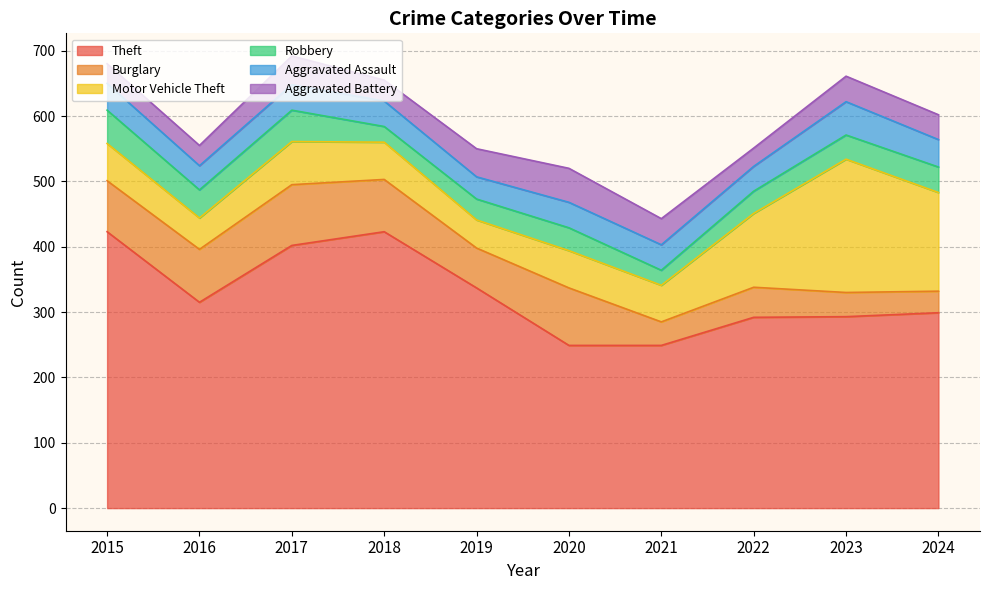

Where is the first local maximum for Aggravated Battery?

2017